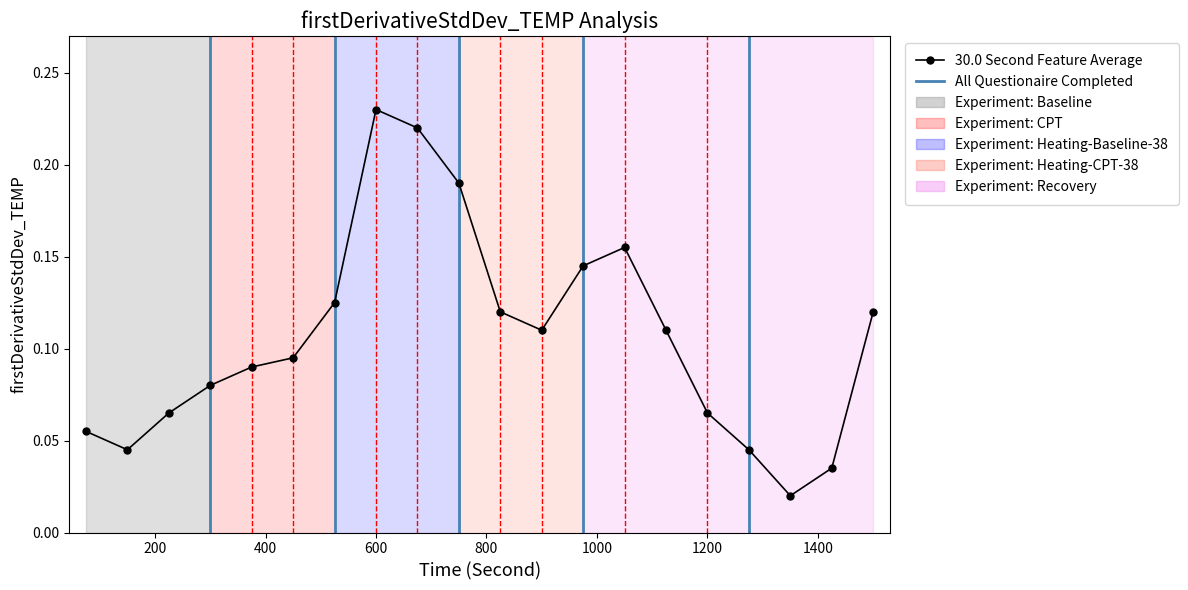

Does the chart display data point markers on the line(s)?

Yes